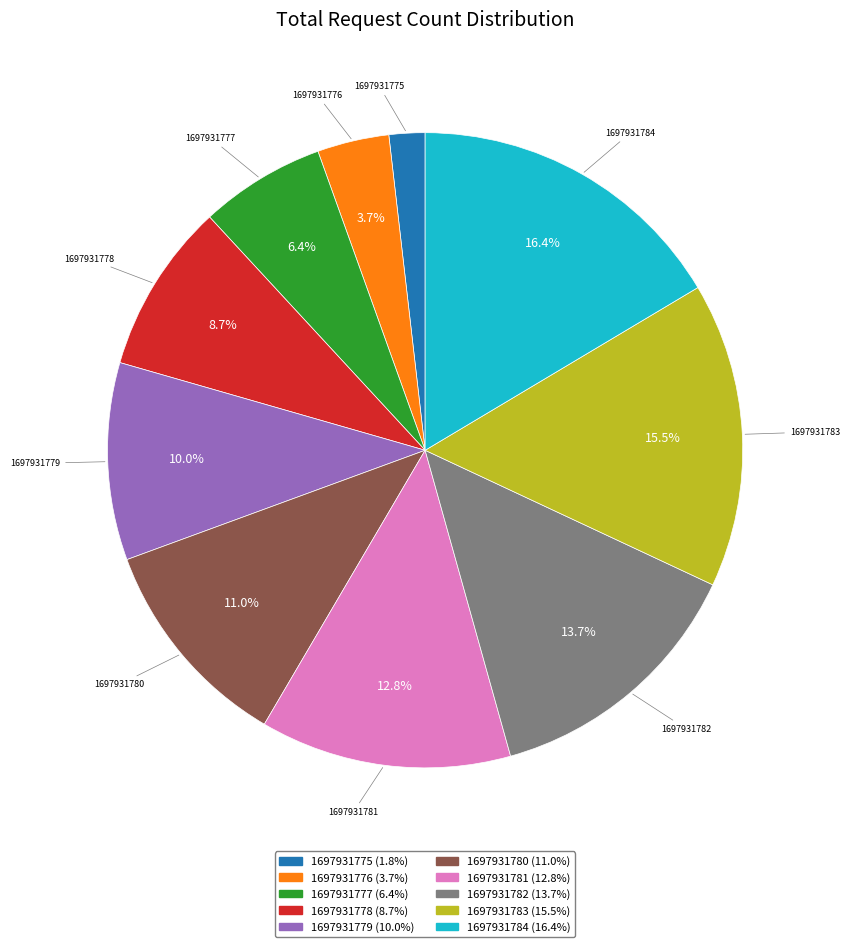

What is the largest slice in the pie chart?

1697931784